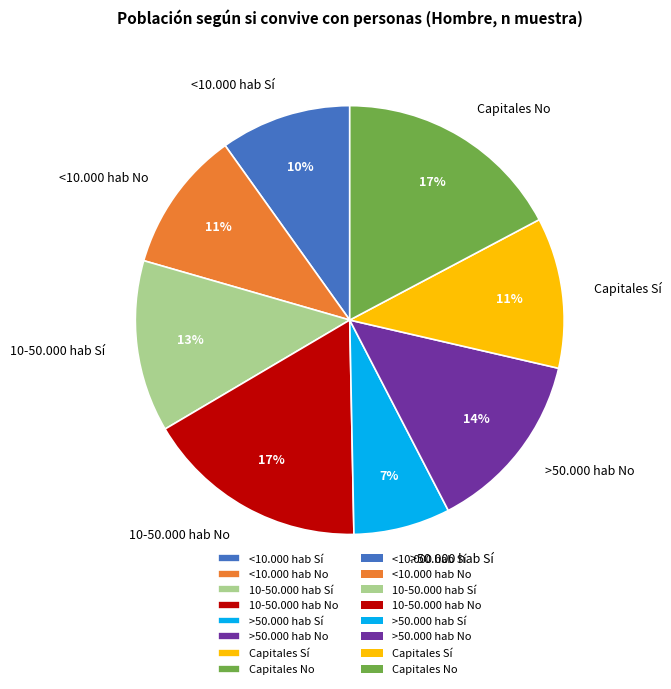

Is there any slice that represents more than half of the pie?

No